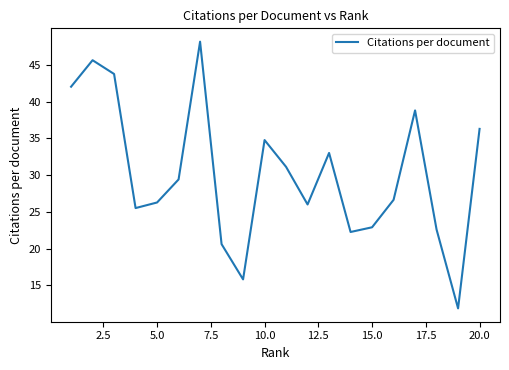

Reading left to right, transcribe all the data shown in this chart.

42.0	45.6	43.7	25.5	26.3	29.4	48.1	20.6	15.8	34.8	31.1	26.0	33.0	22.3	22.9	26.6	38.8	22.6	11.9	36.3